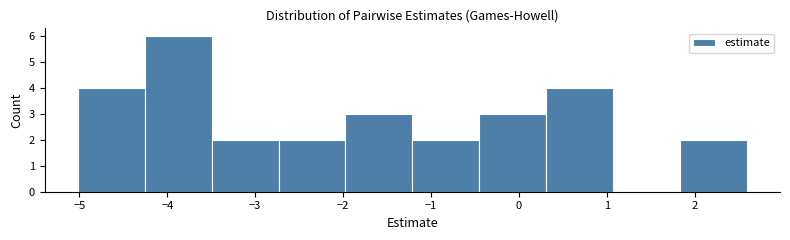

Reading left to right, list every bar in this chart as the range it spans on the x-axis followed by its height. Neither the bar edges nor the heights are printed on the chart, so give them approximately, as read against the axes.

-5.0 to -4.3: 4
-4.3 to -3.5: 6
-3.5 to -2.7: 2
-2.7 to -2.0: 2
-2.0 to -1.2: 3
-1.2 to -0.5: 2
-0.5 to 0.3: 3
0.3 to 1.1: 4
1.1 to 1.8: 0
1.8 to 2.6: 2